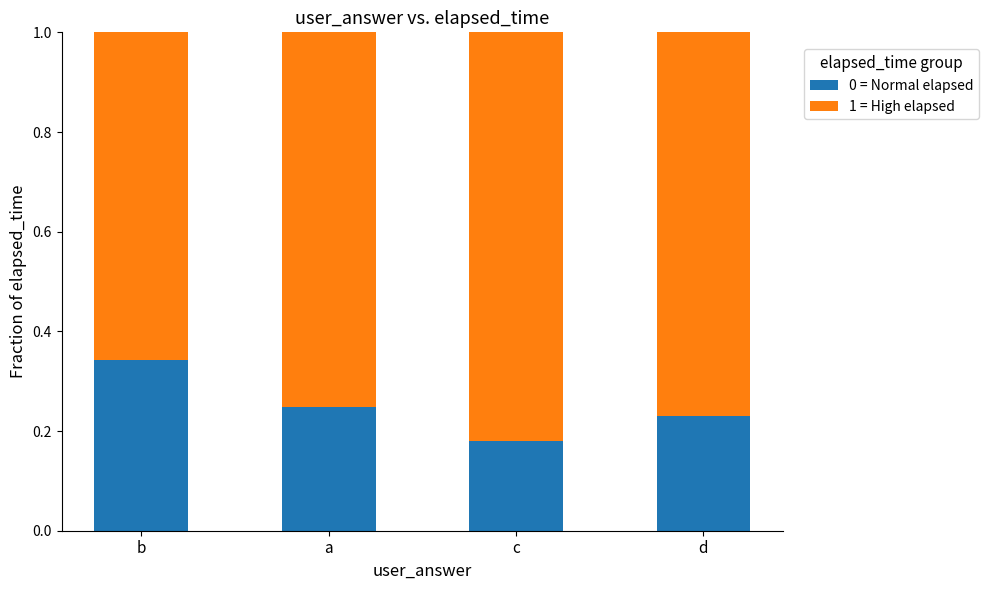

What is the total value across all series at b?

1.0